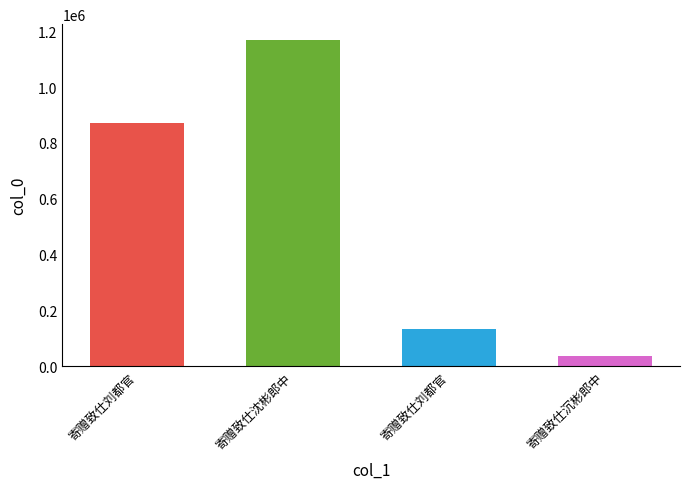

Count the number of data series in this chart.

1